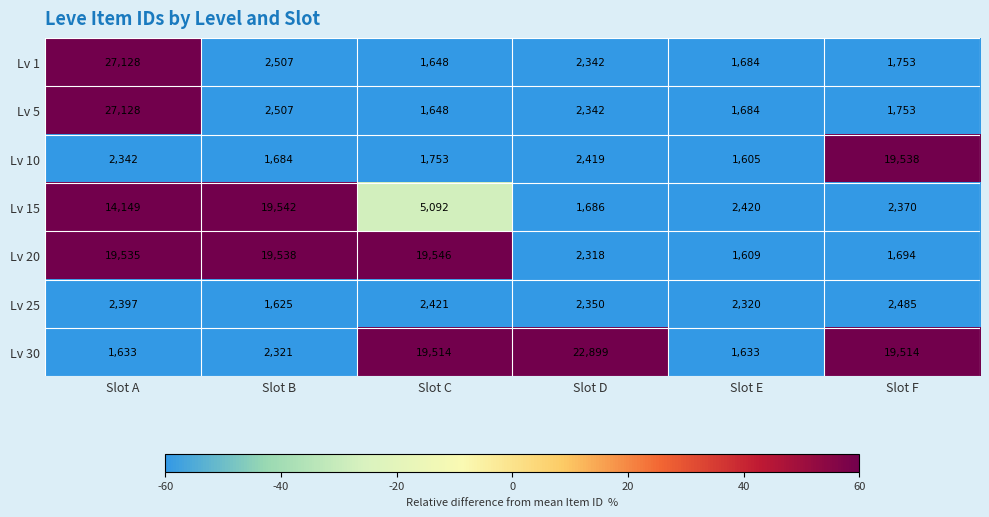

List the labels in order of Lv 1 value, largest first.

Slot A, Slot B, Slot D, Slot F, Slot E, Slot C